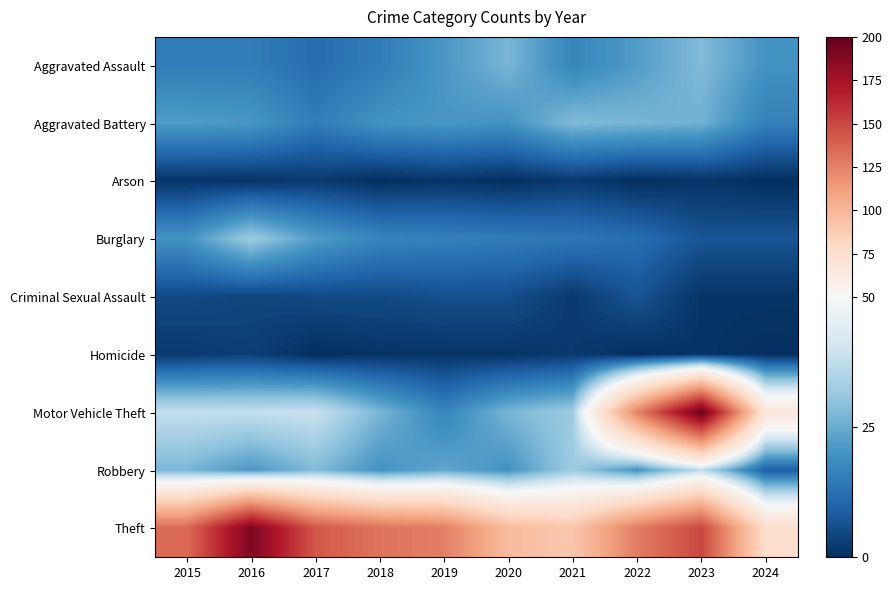

Reading left to right, what are all the values shown in this chart?

Aggravated Assault: 2015=15	2016=15	2017=12	2018=15	2019=21	2020=27	2021=17	2022=22	2023=28	2024=20
Aggravated Battery: 2015=22	2016=21	2017=15	2018=20	2019=21	2020=20	2021=28	2022=27	2023=26	2024=16
Arson: 2015=1	2016=1	2017=2	2018=0	2019=1	2020=0	2021=2	2022=0	2023=1	2024=0
Burglary: 2015=20	2016=32	2017=22	2018=17	2019=16	2020=15	2021=14	2022=12	2023=7	2024=7
Criminal Sexual Assault: 2015=5	2016=4	2017=5	2018=5	2019=6	2020=6	2021=2	2022=7	2023=1	2024=1
Homicide: 2015=2	2016=3	2017=0	2018=1	2019=1	2020=1	2021=2	2022=0	2023=1	2024=0
Motor Vehicle Theft: 2015=38	2016=38	2017=39	2018=27	2019=17	2020=27	2021=32	2022=124	2023=197	2024=68
Robbery: 2015=27	2016=21	2017=28	2018=20	2019=24	2020=20	2021=32	2022=20	2023=37	2024=9
Theft: 2015=135	2016=190	2017=143	2018=131	2019=126	2020=97	2021=91	2022=127	2023=150	2024=76